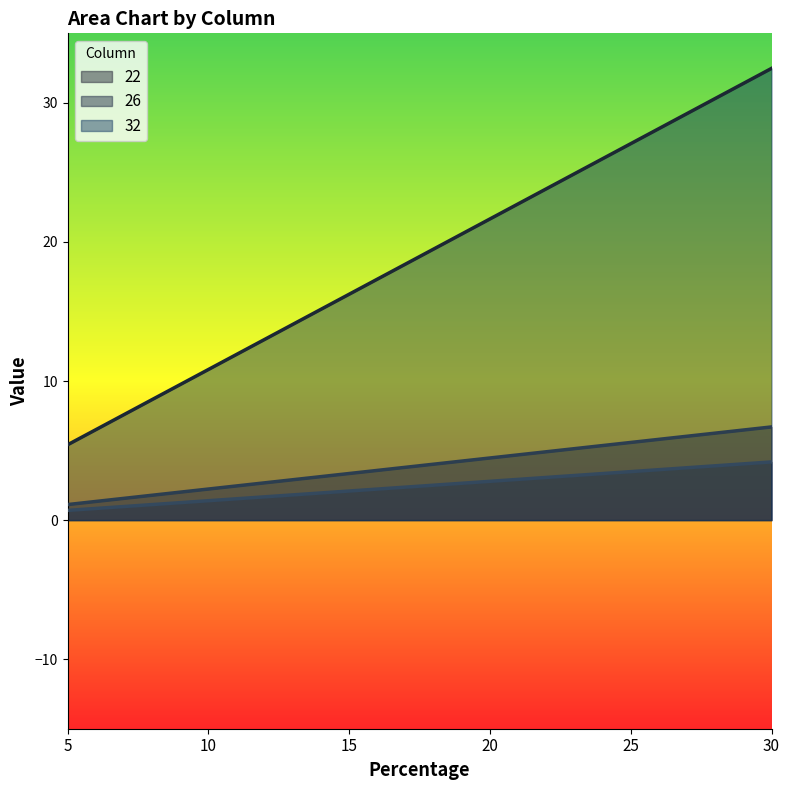

What is the difference between the highest and lowest values at 20?

18.9